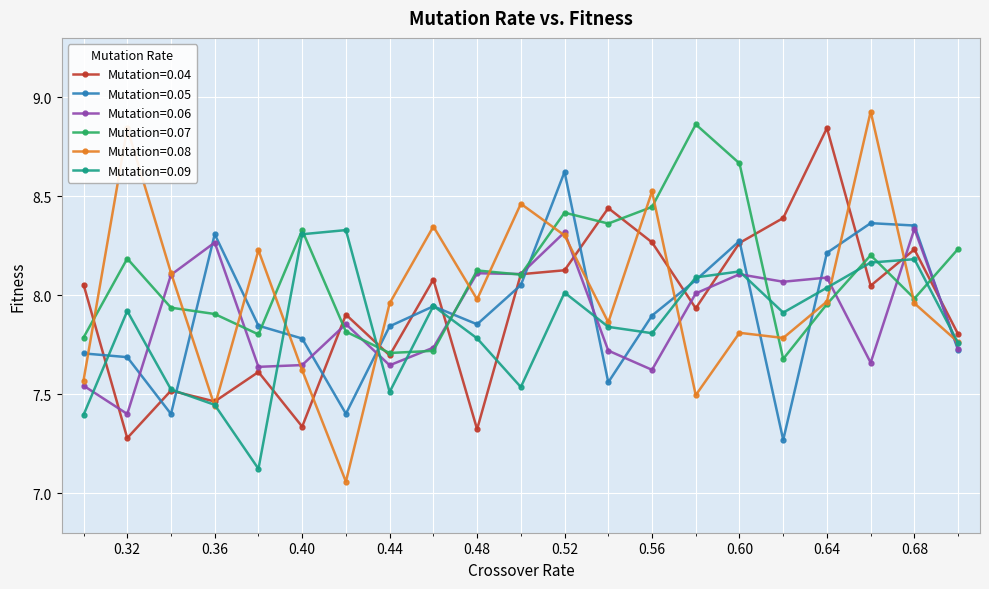

True or false: Mutation=0.09 has more than 1 interior local peaks.

True